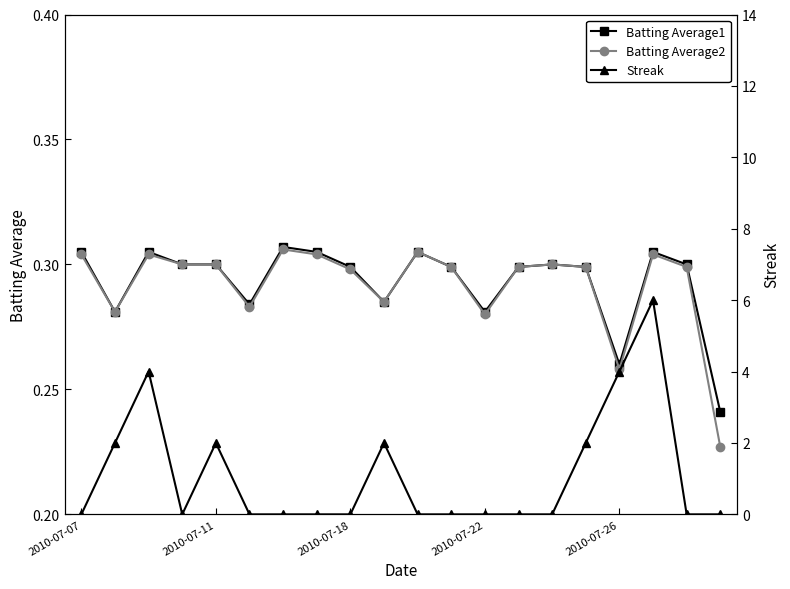

Which series has the widest spread of values?

Streak